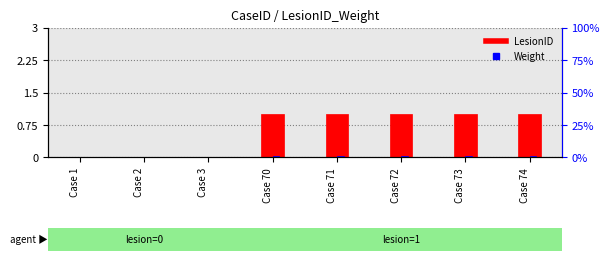

Which series has the widest spread of values?

LesionID